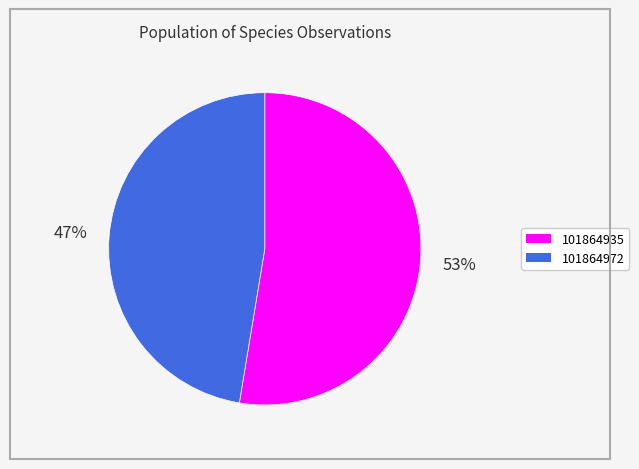

Approximately how many times larger is the value at 101864972 compared to 101864935?

0.9